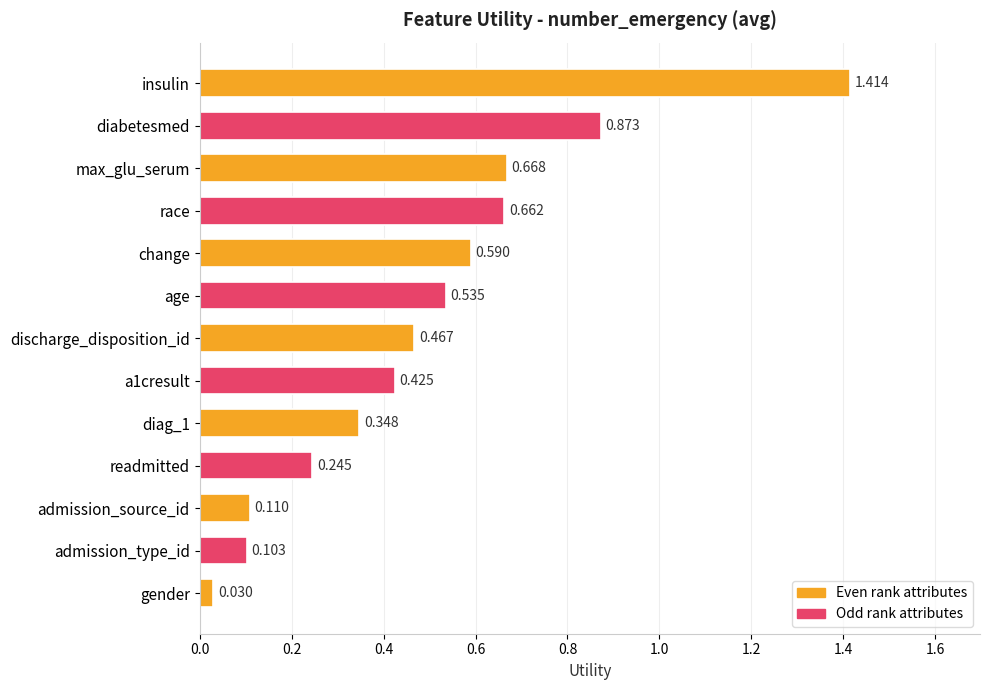

List the labels in order of value, largest first.

insulin, diabetesmed, max_glu_serum, race, change, age, discharge_disposition_id, a1cresult, diag_1, readmitted, admission_source_id, admission_type_id, gender